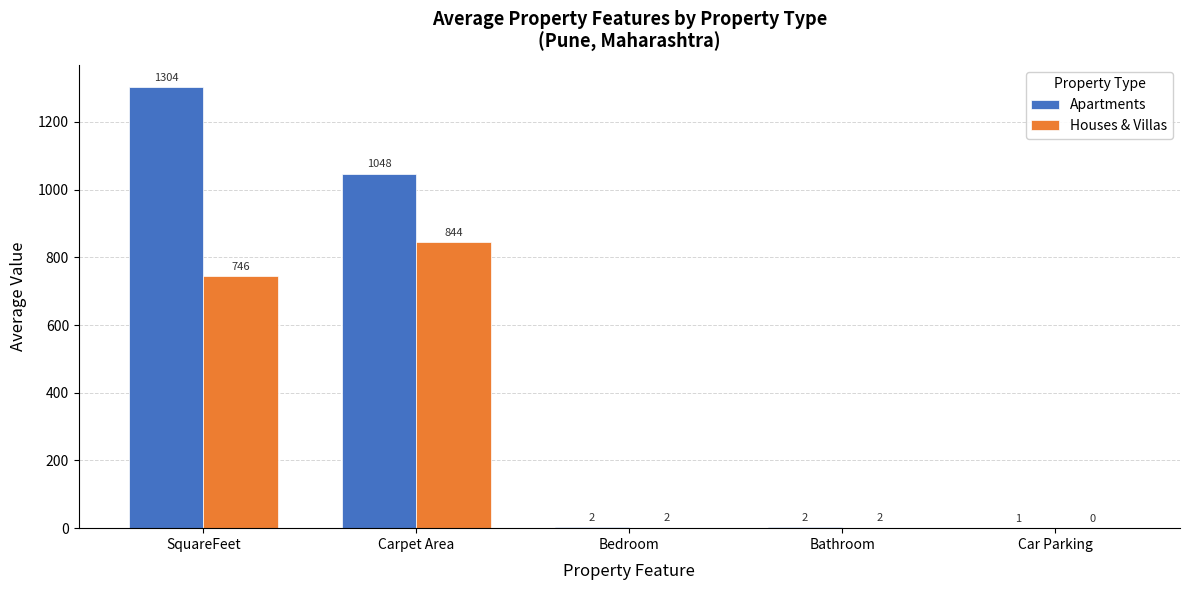

At how many categories does at least one series exceed 688?

2